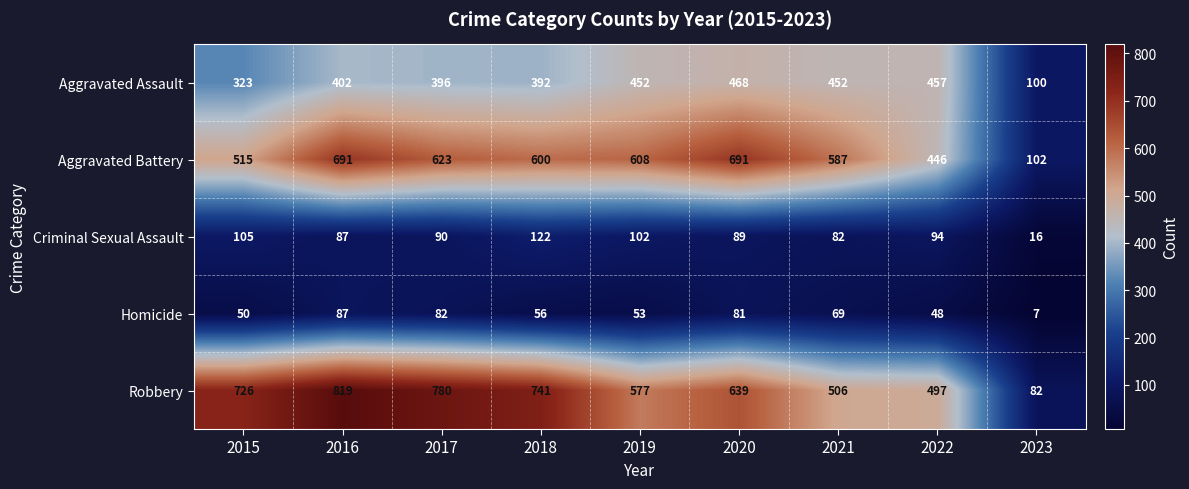

Rank the series by their maximum value, from lowest to highest.

Homicide, Criminal Sexual Assault, Aggravated Assault, Aggravated Battery, Robbery